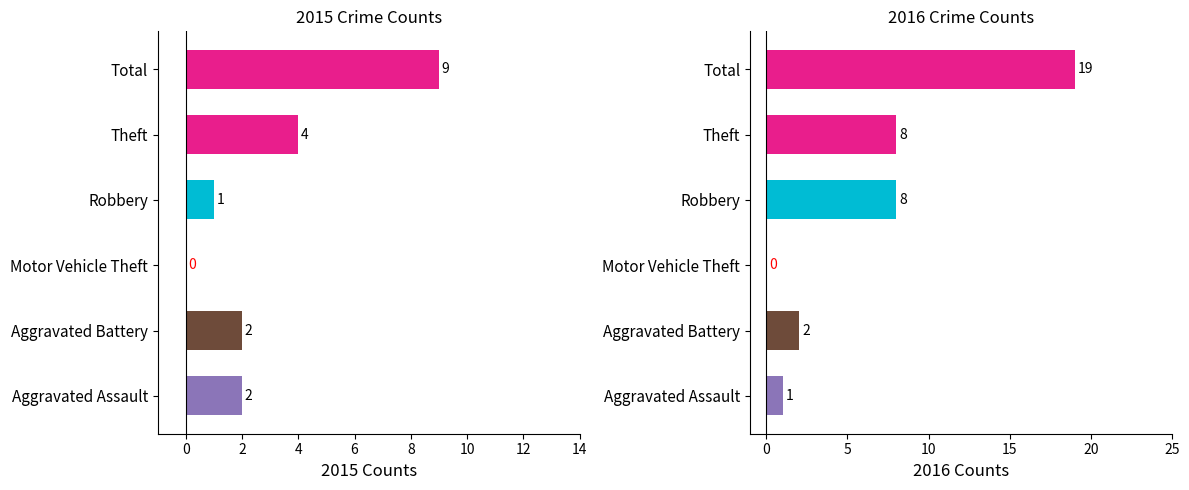

Which series has the largest total across all categories?

2016